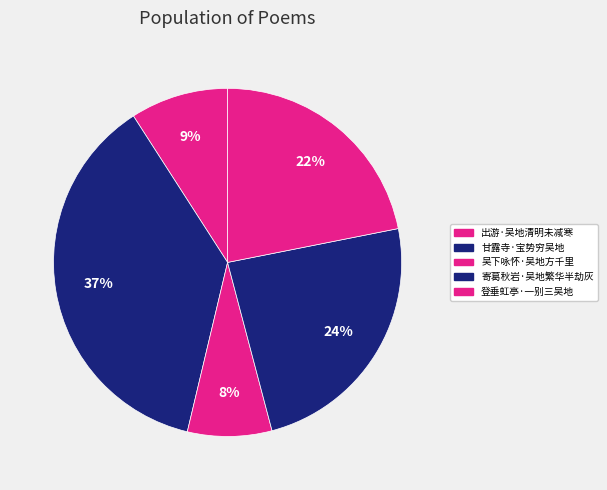

Count the number of slices in the pie.

5